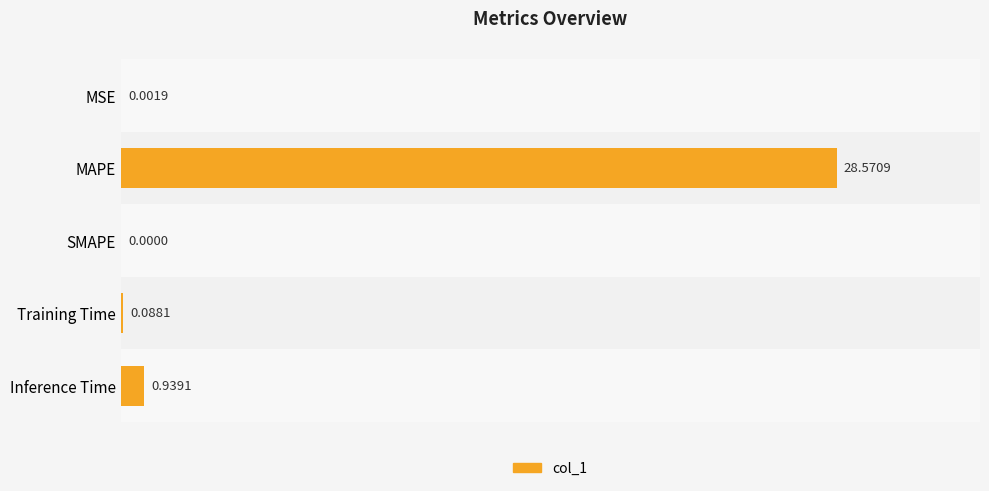

Which label corresponds to the largest value in the chart?

MAPE